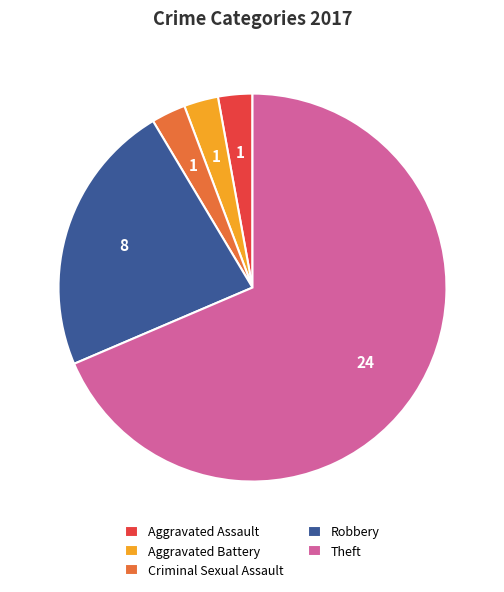

Between Aggravated Battery and Robbery, which is larger?

Robbery